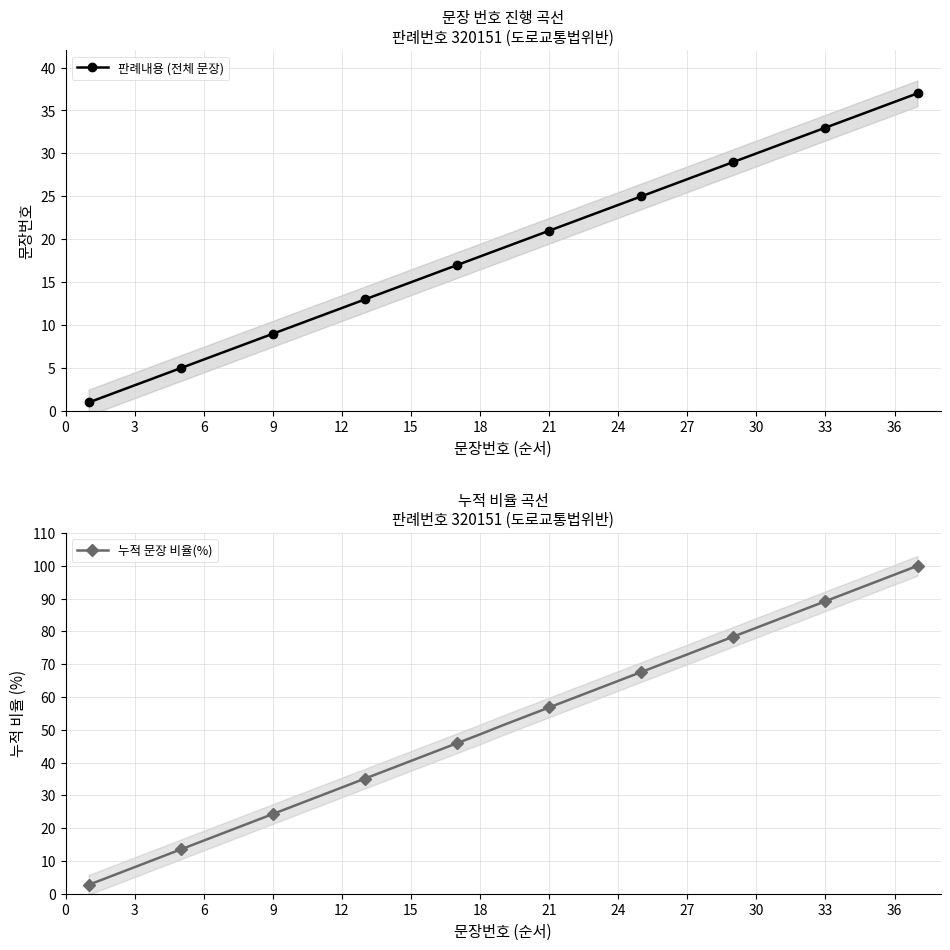

Is it true that 판례내용 (전체 문장) equals 36 at 36?

True